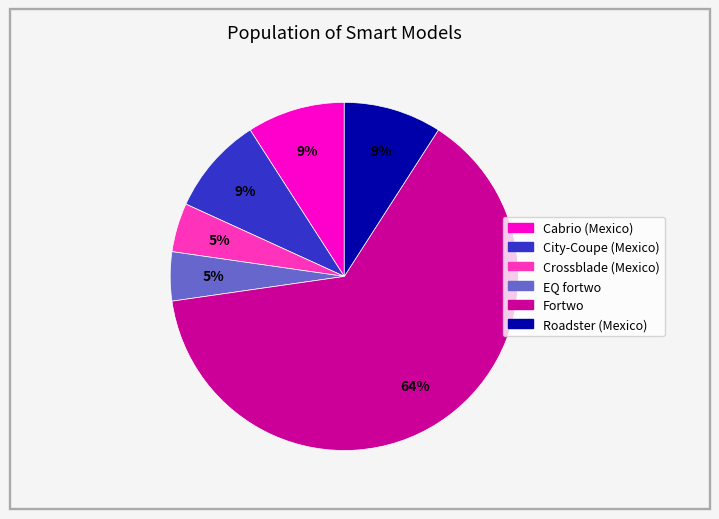

Is there a majority slice in this chart?

Yes